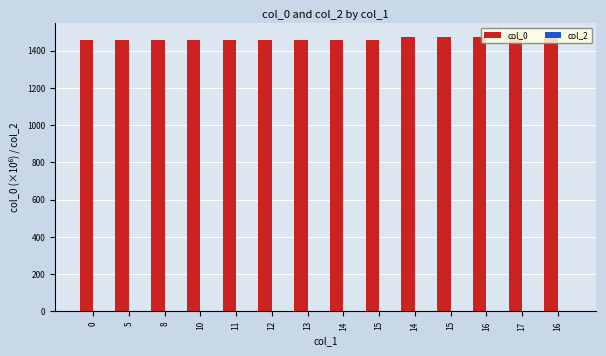

How many bars are there in total?

14